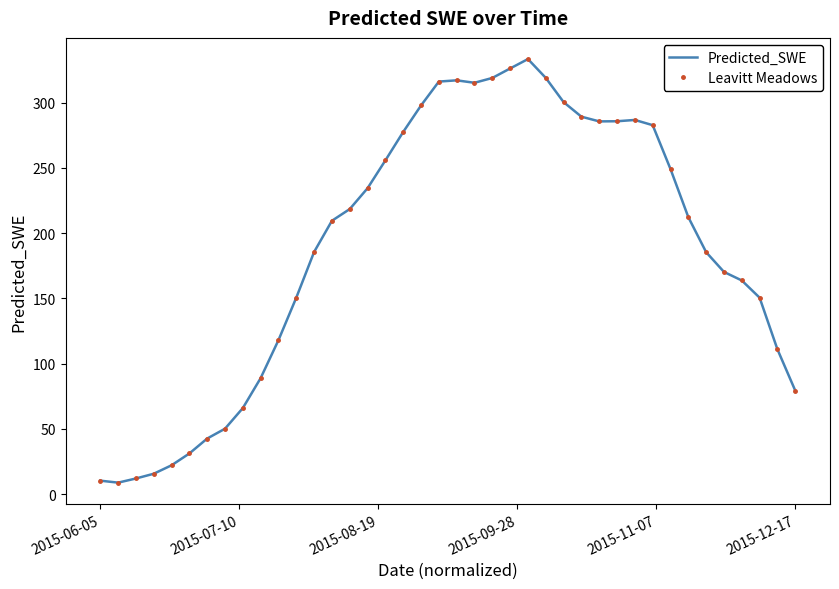

How many interior local valleys does the Predicted_SWE series have?

3